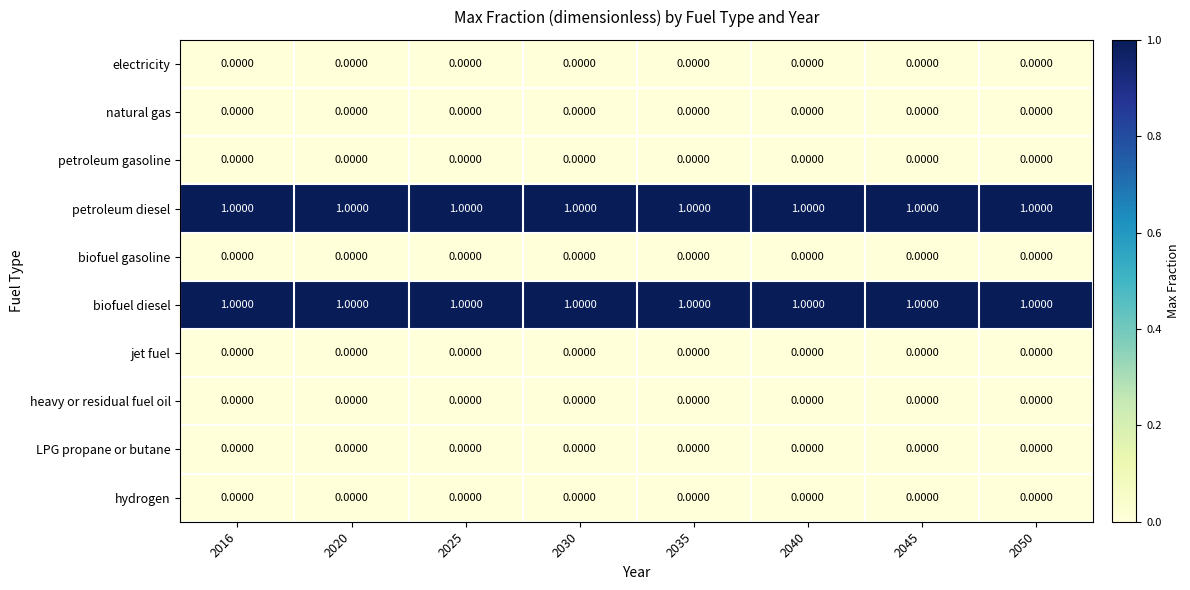

At how many categories does at least one series exceed 0?

8